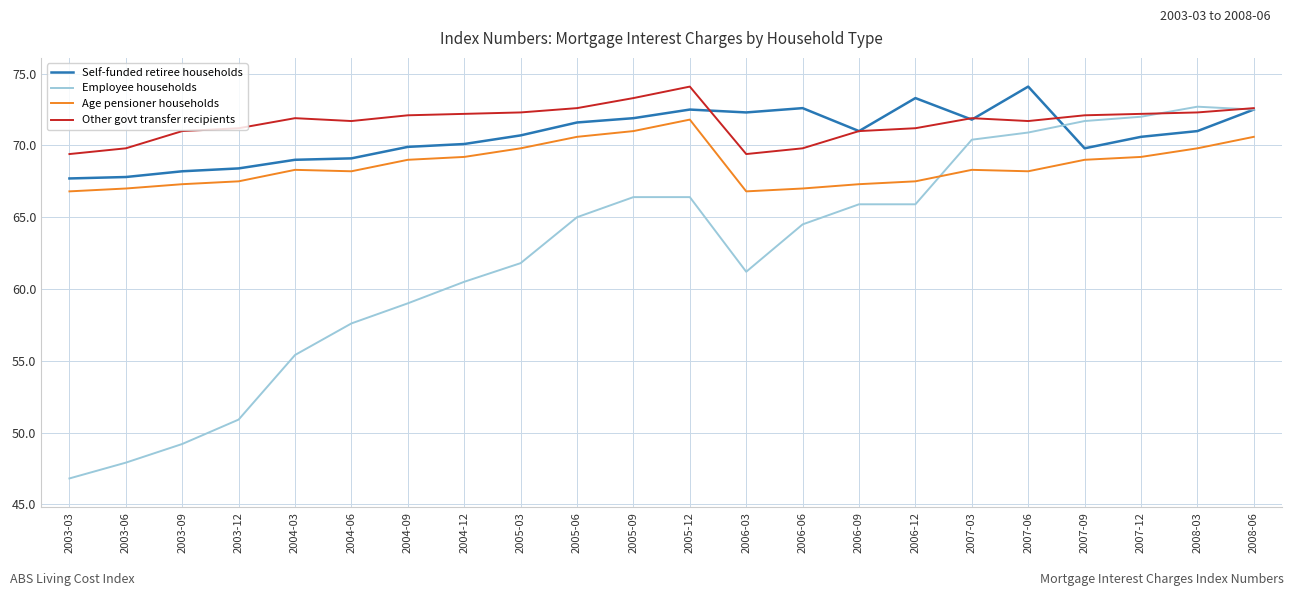

Rank the series at 2004-03 from highest to lowest value.

Other govt transfer recipients, Self-funded retiree households, Age pensioner households, Employee households